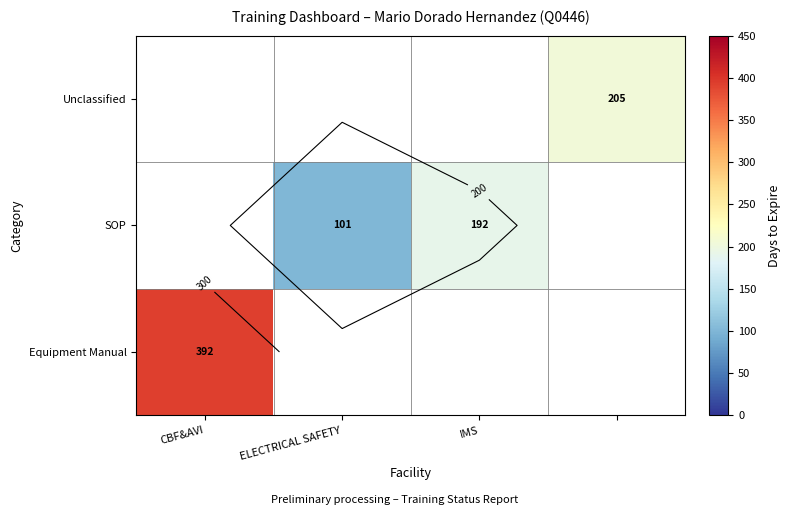

At which label does SOP reach its minimum?

CBF&AVI